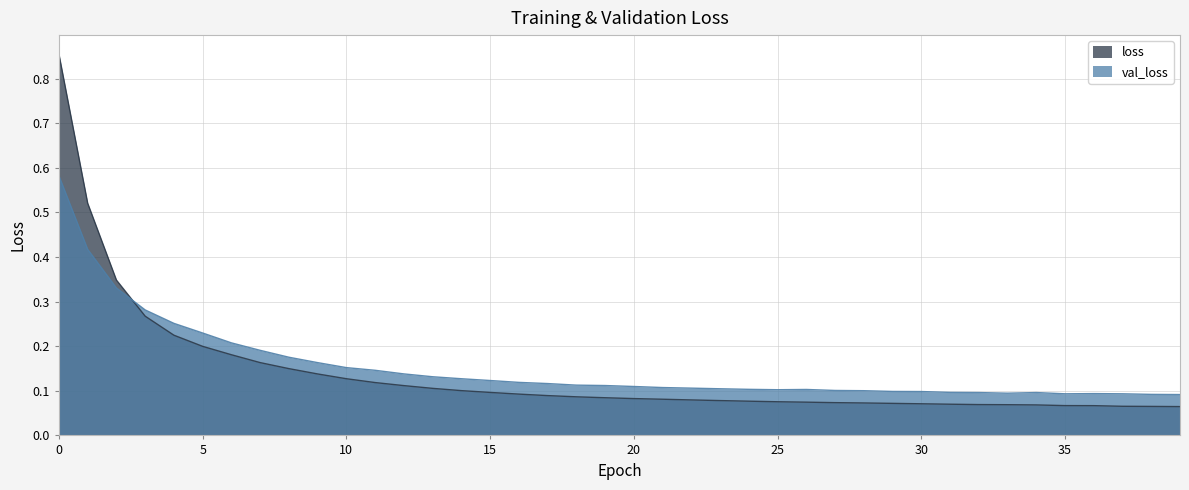

What is the approximate value of val_loss at 32?

0.1